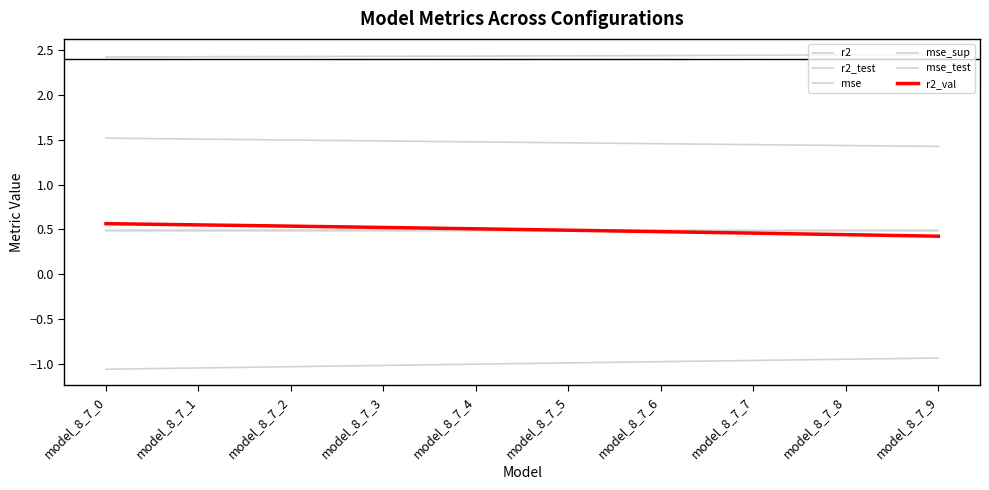

True or false: r2_test and mse intersect in this chart.

False